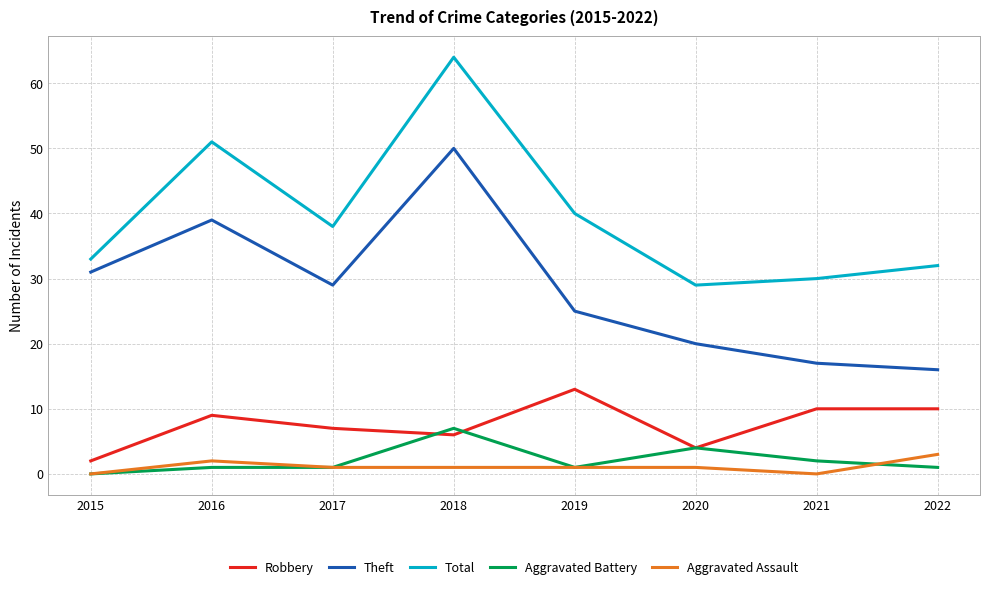

Rank the series by their maximum value, from lowest to highest.

Aggravated Assault, Aggravated Battery, Robbery, Theft, Total